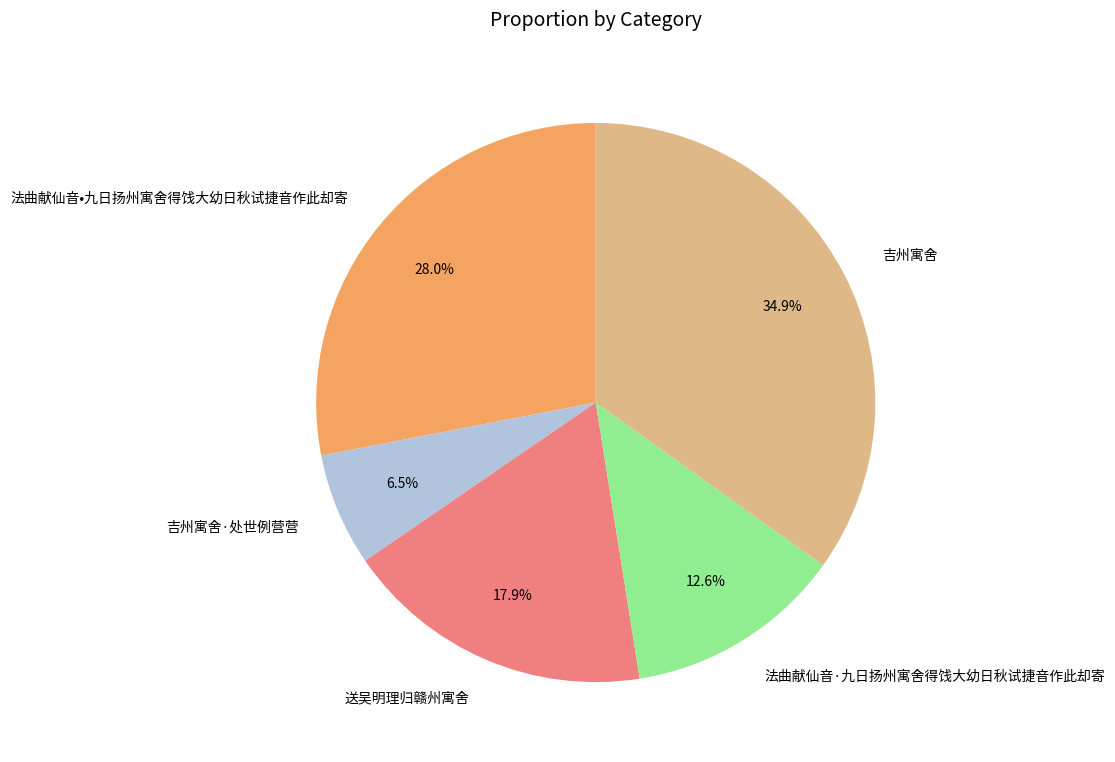

What is the largest slice in the pie chart?

吉州寓舍